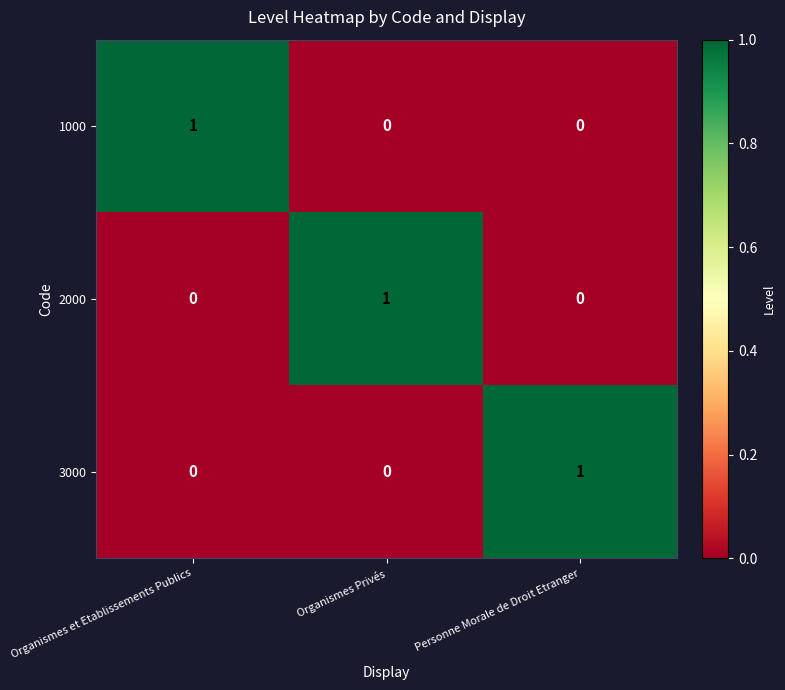

How many 2000 values are between 0 and 1?

3